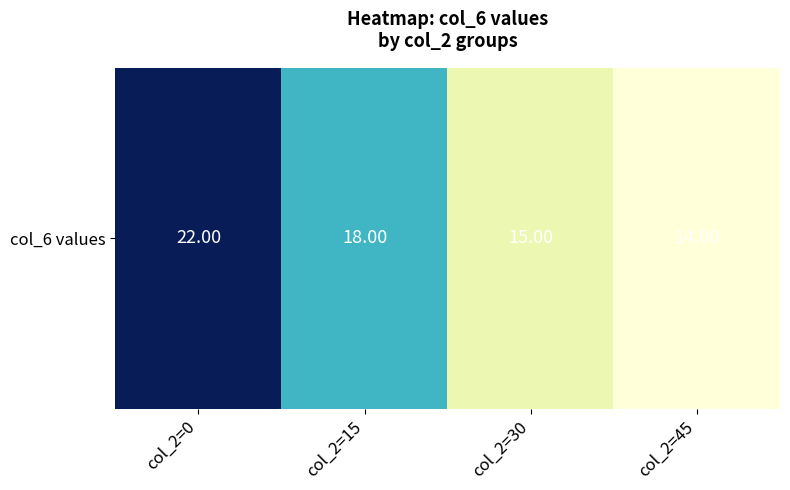

Count the values in the range 15 to 22.

3